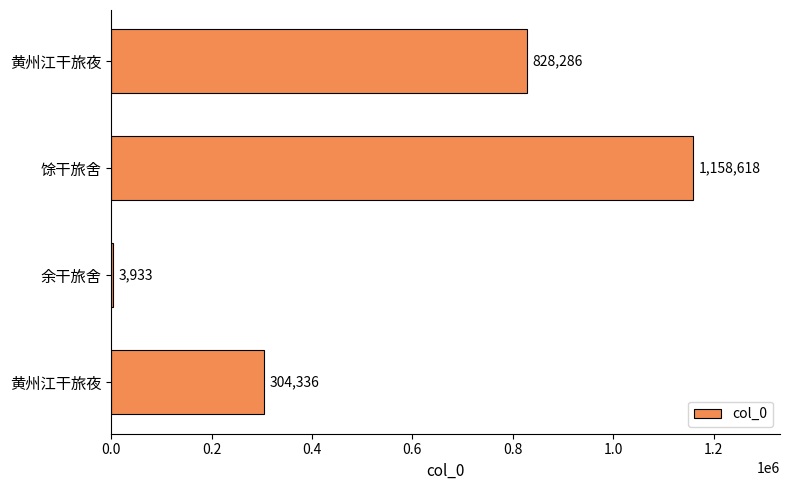

How many data points does each series have?

4